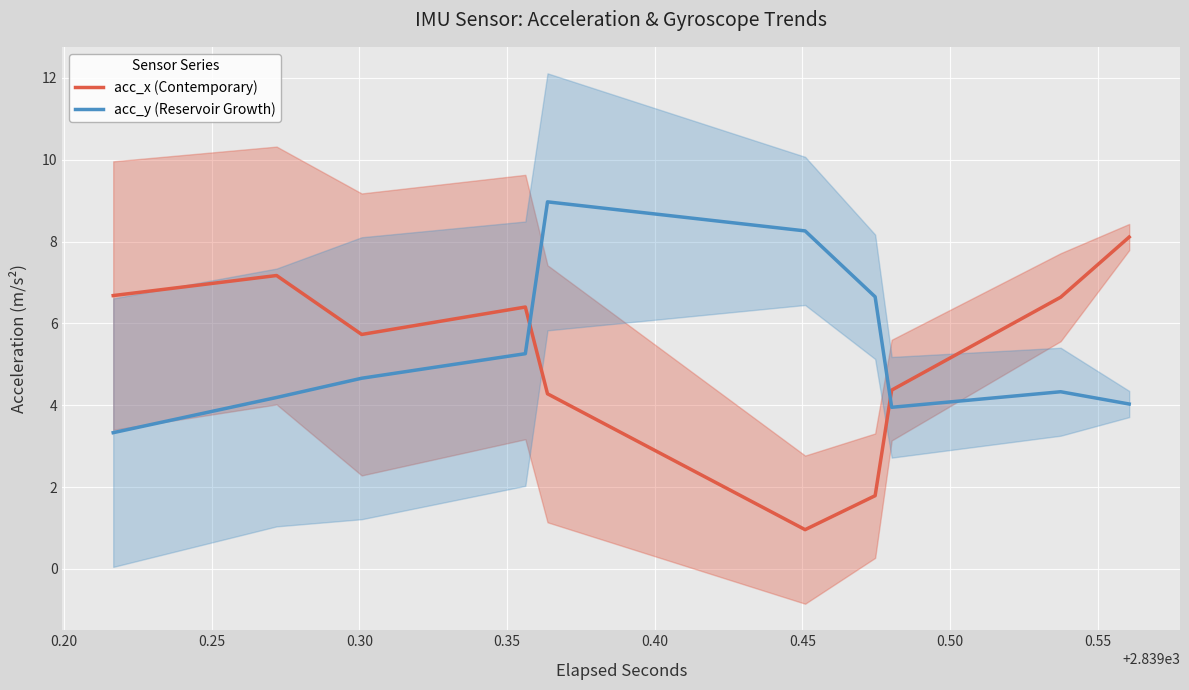

How many lines are shown in the chart?

2